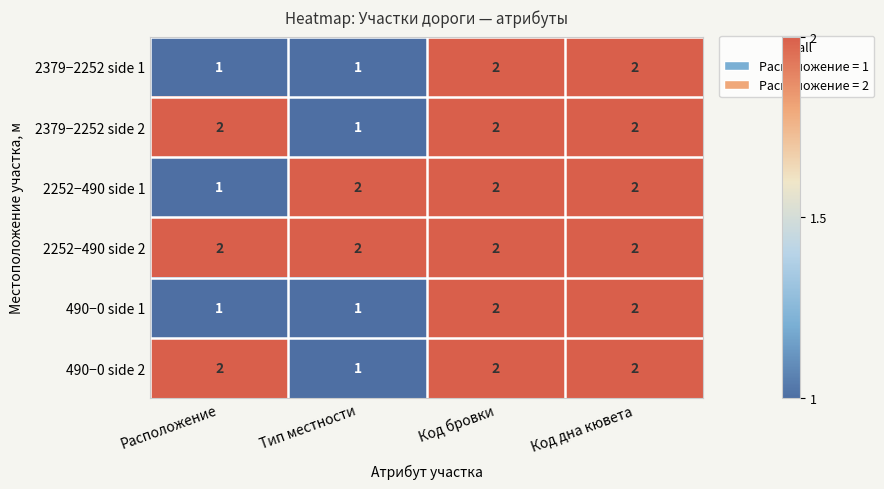

Reading left to right, list all the values displayed in this chart.

2379−2252 side 1: 1	1	2	2
2379−2252 side 2: 2	1	2	2
2252−490 side 1: 1	2	2	2
2252−490 side 2: 2	2	2	2
490−0 side 1: 1	1	2	2
490−0 side 2: 2	1	2	2